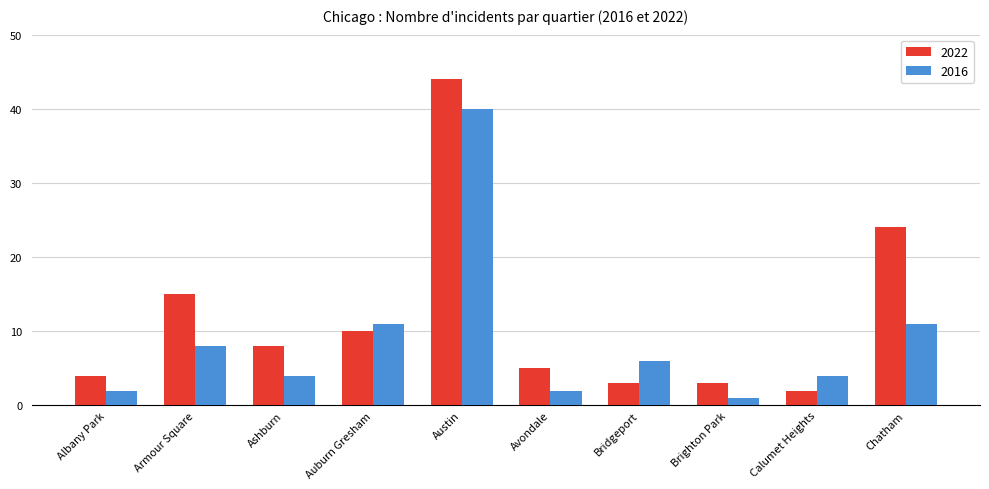

What is the highest value of the 2016 series?

40